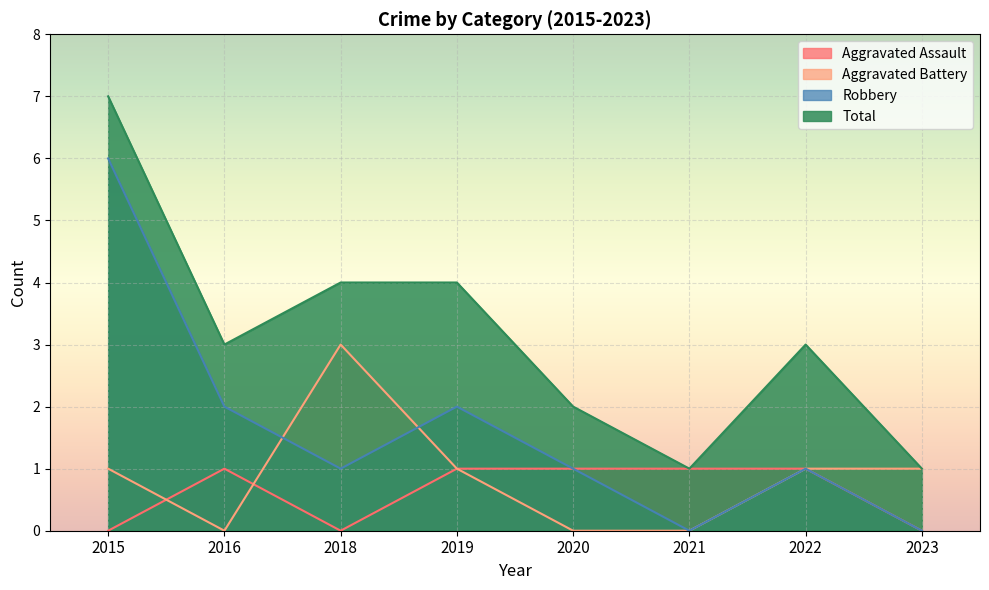

Reading left to right, list all the values displayed in this chart.

Aggravated Assault: 0	1	0	1	1	1	1	0
Aggravated Battery: 1	0	3	1	0	0	1	1
Robbery: 6	2	1	2	1	0	1	0
Total: 7	3	4	4	2	1	3	1